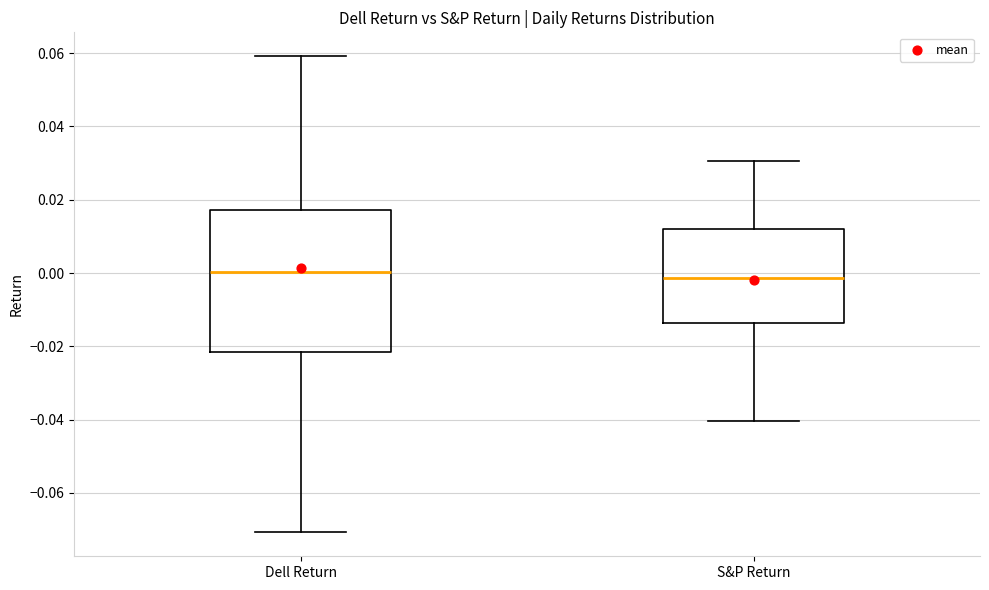

Where does the median line of the box for S&P Return sit on the y-axis? The values are not printed on the chart, so give them approximately, as read against the axis.

-0.002